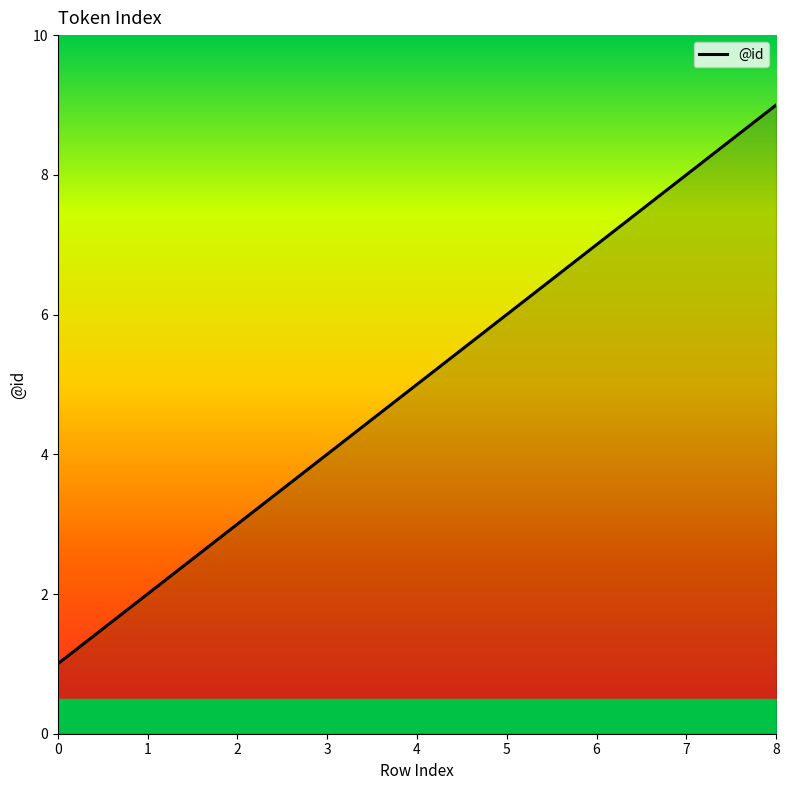

Reading left to right, transcribe all the data shown in this chart.

1	2	3	4	5	6	7	8	9